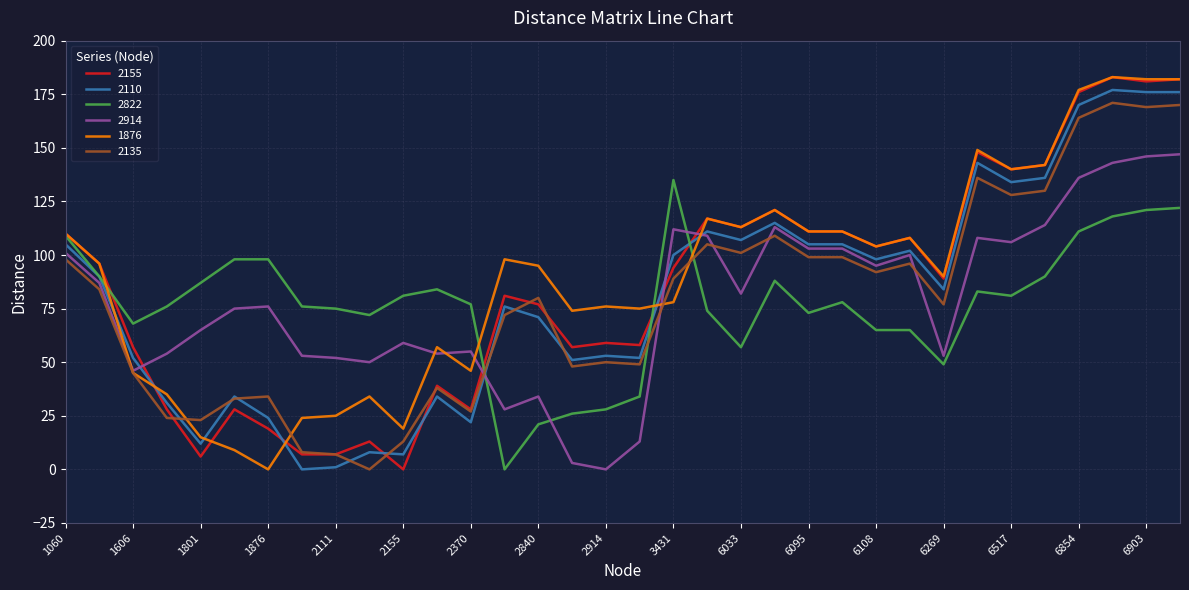

Does the chart have visible grid lines?

Yes